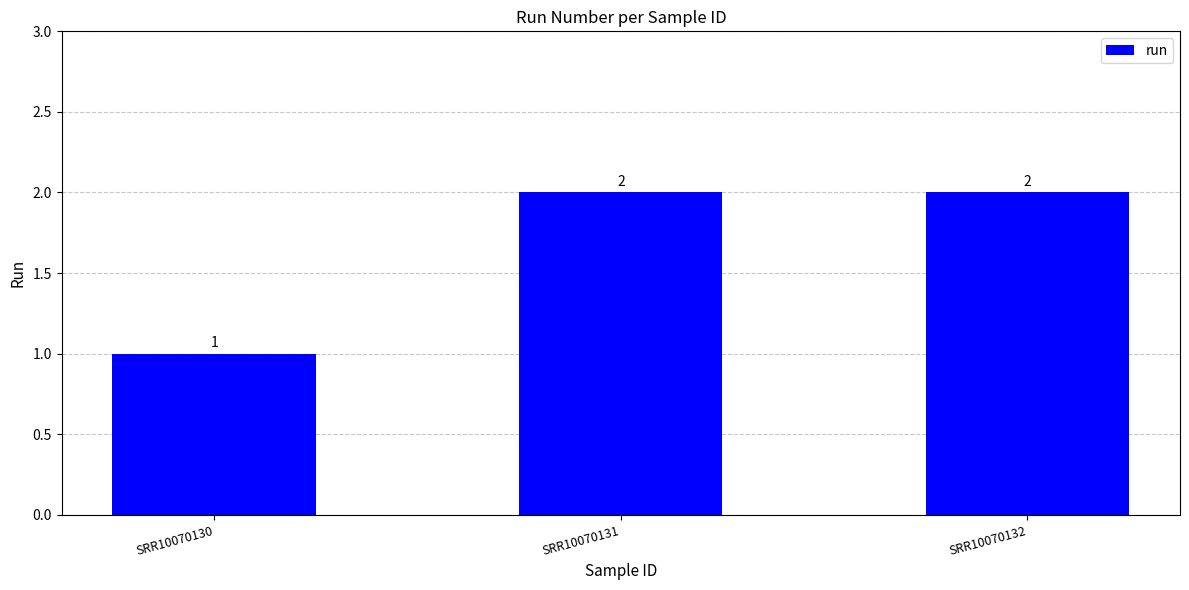

What is the difference between the values at SRR10070131 and SRR10070130?

1